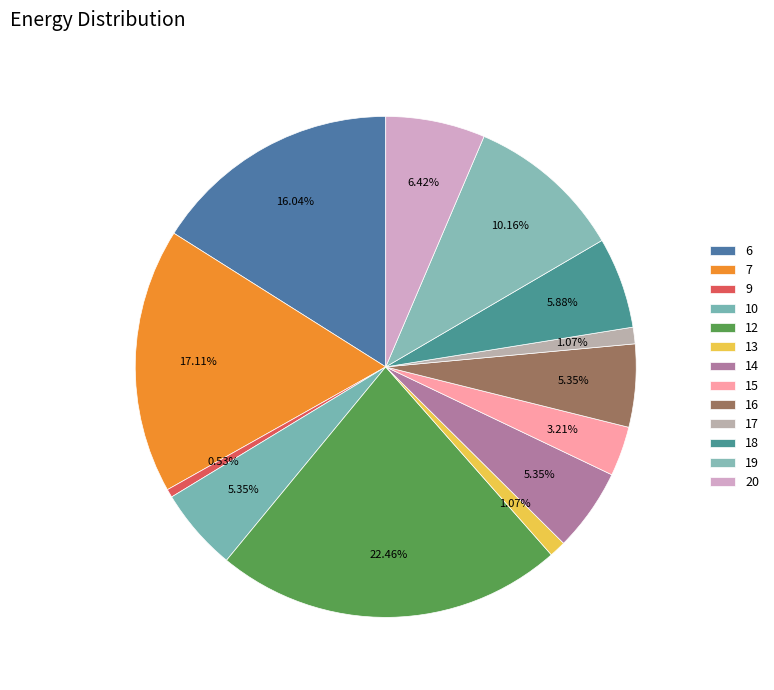

True or false: 15 accounts for 16% of the total.

False